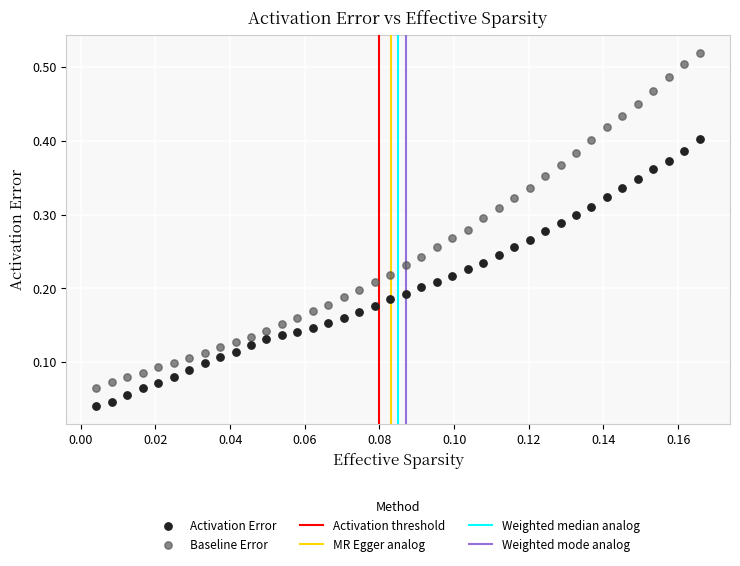

Which series has the widest spread of Y values?

Baseline Error